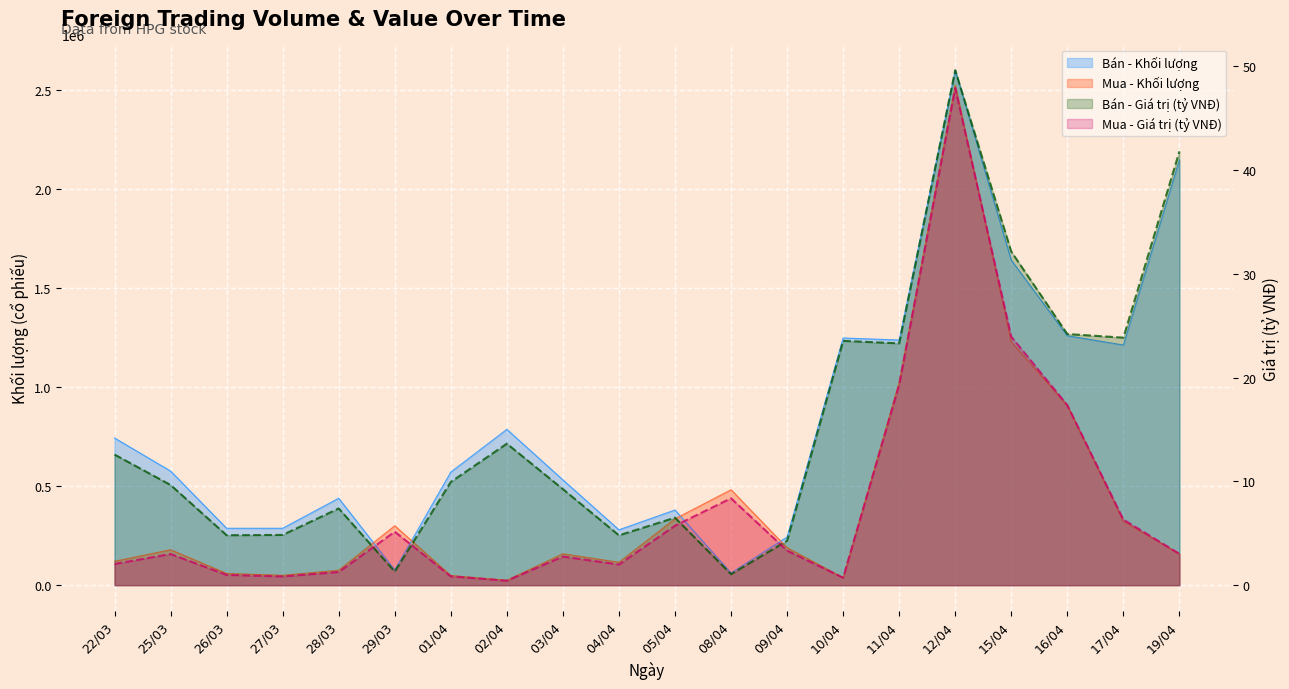

Count the number of data series in this chart.

4